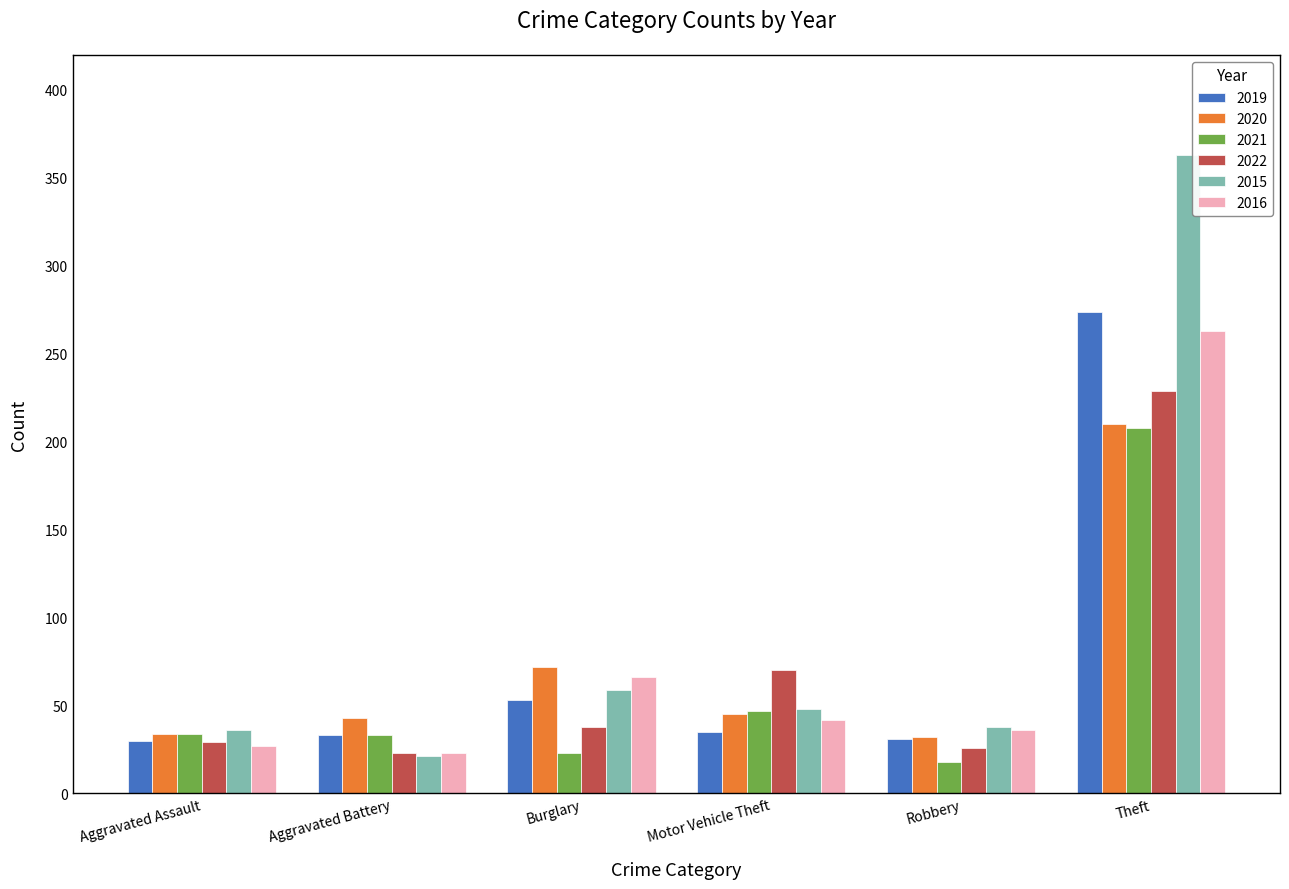

At which label does 2020 reach its peak?

Theft